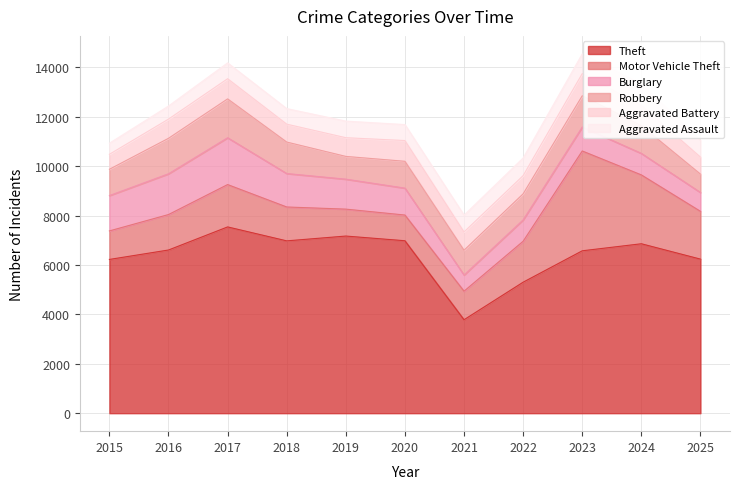

The value of Theft at 2023 is 2492. True or false?

False